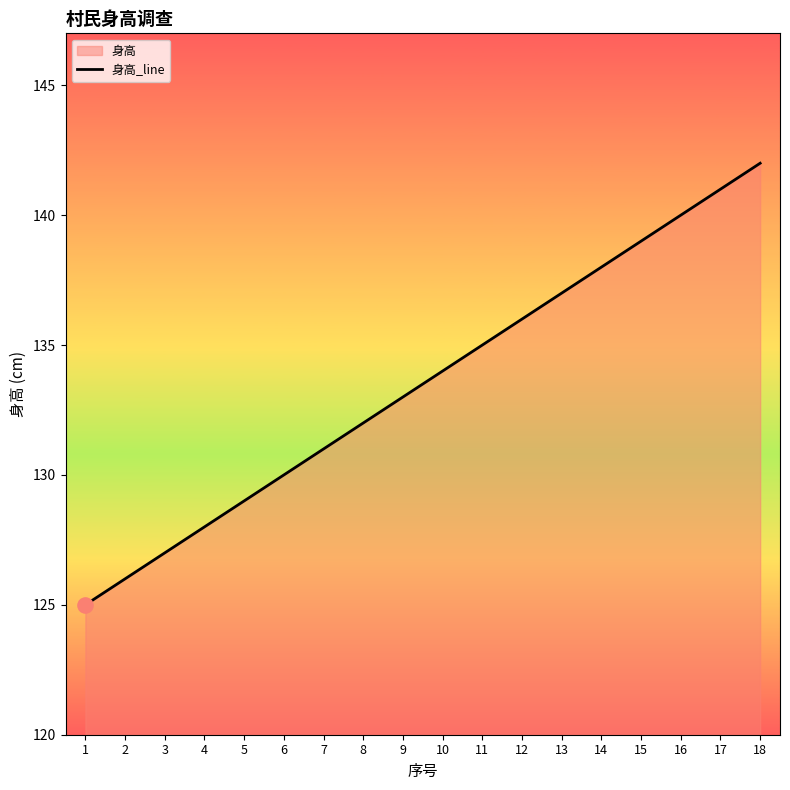

What is the change in value from 8 to 10?

+2